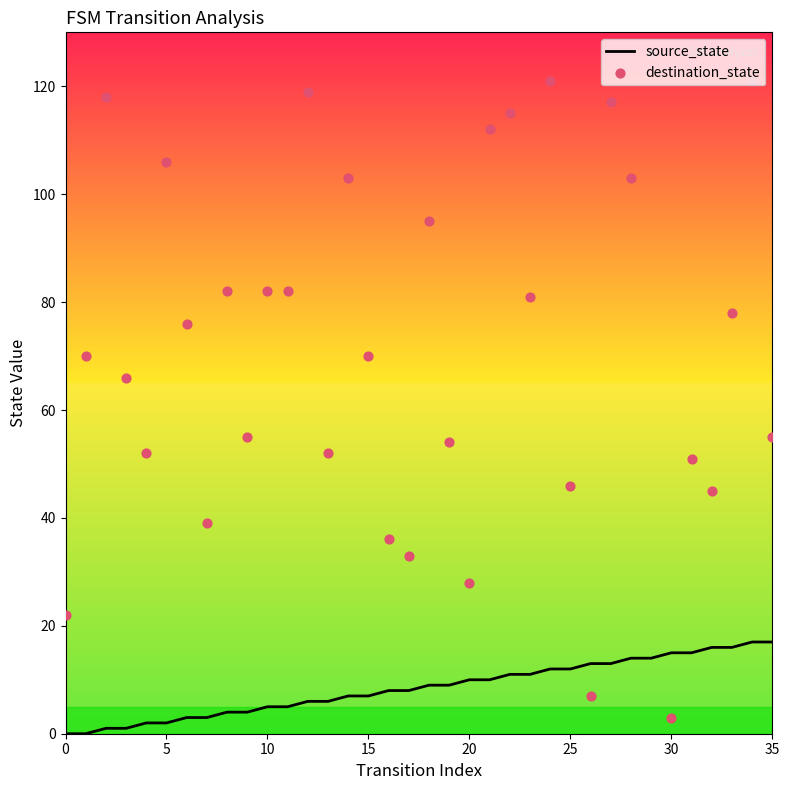

Which series has the widest spread of Y values?

destination_state